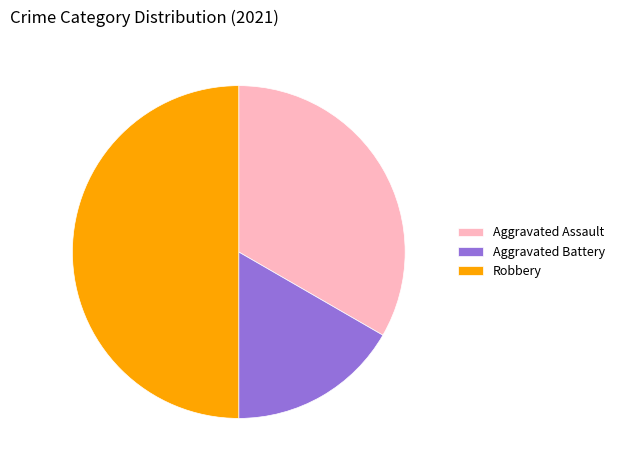

Is the sum of Robbery and Aggravated Battery greater than half?

Yes